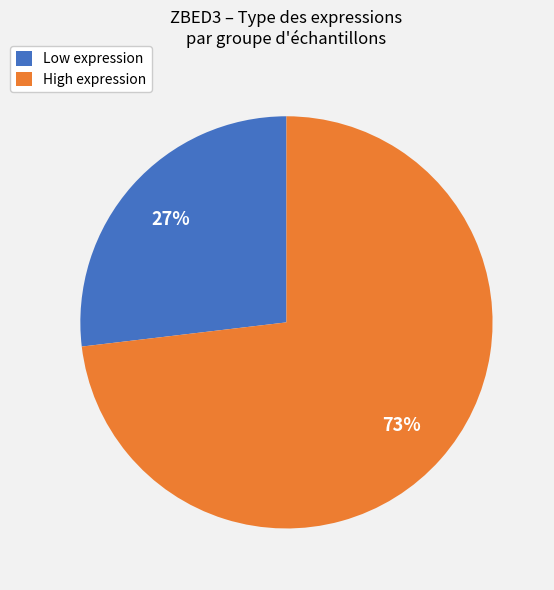

Rank the categories by value from highest to lowest.

High expression, Low expression